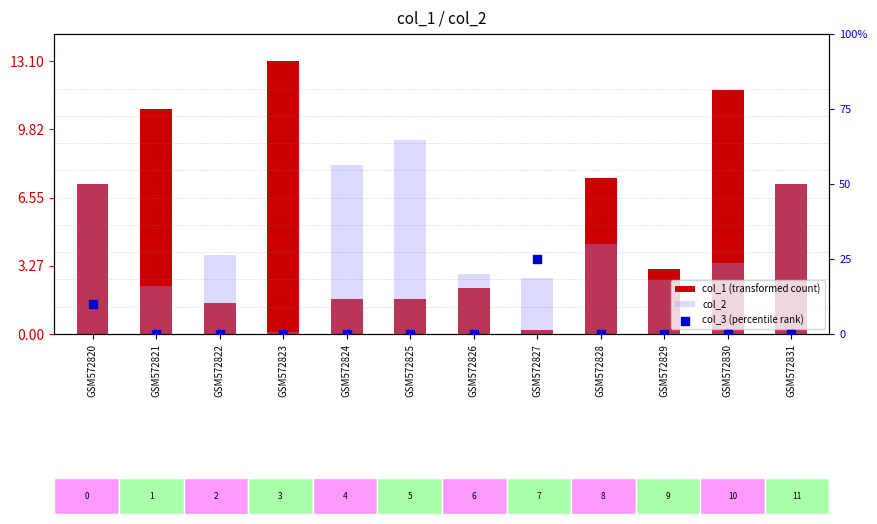

Which series reaches the minimum Y coordinate?

col_3 (percentile rank)